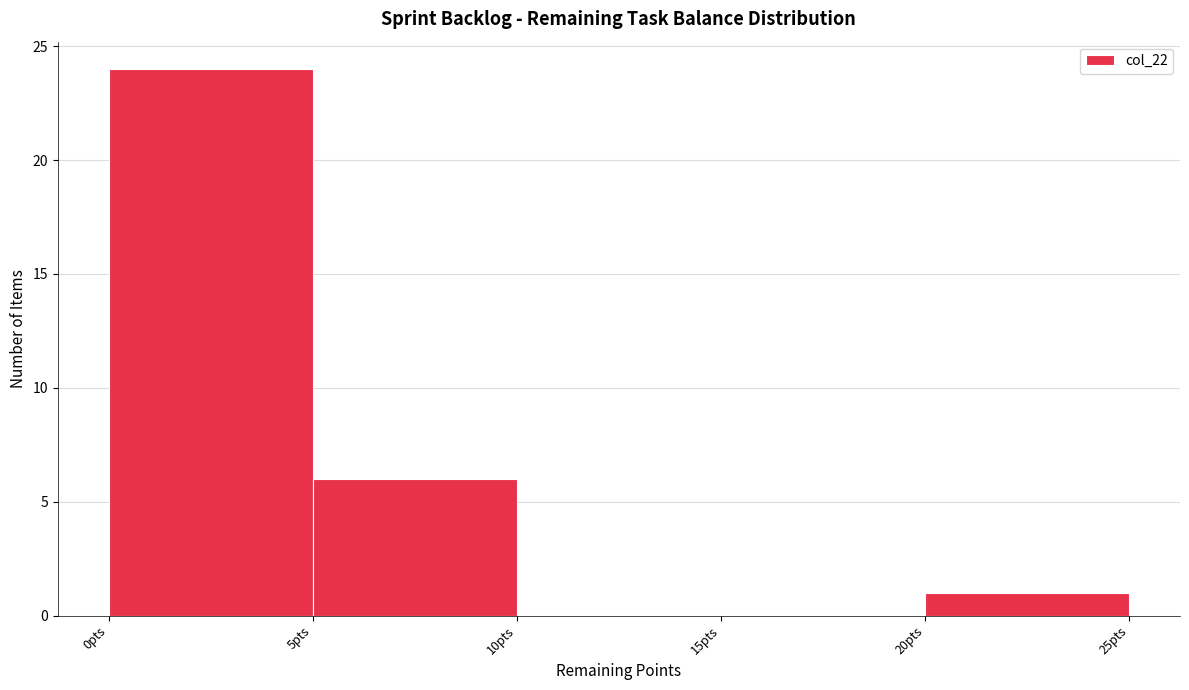

Which range on the x-axis has the tallest bar?

0 to 5